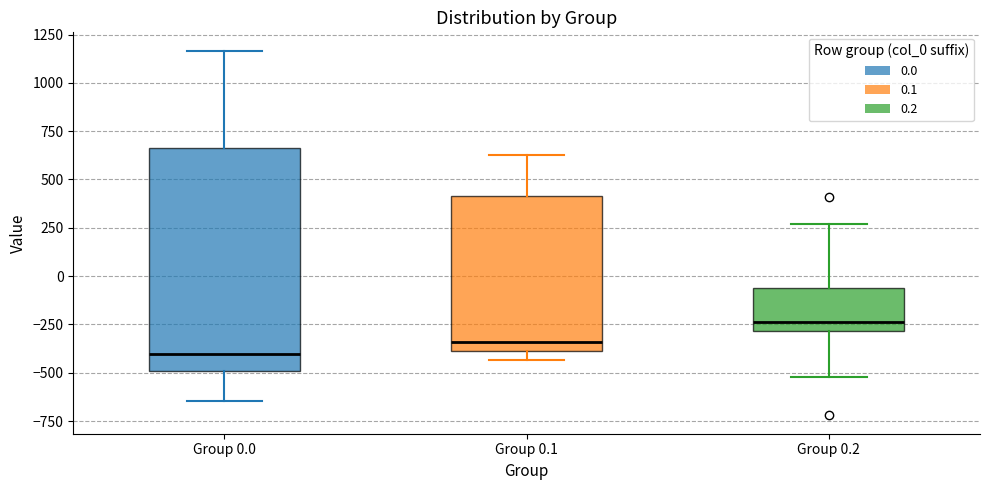

Where is the upper edge of the box for Group 0.0 on the y-axis? The values are not printed on the chart, so give them approximately, as read against the axis.

650